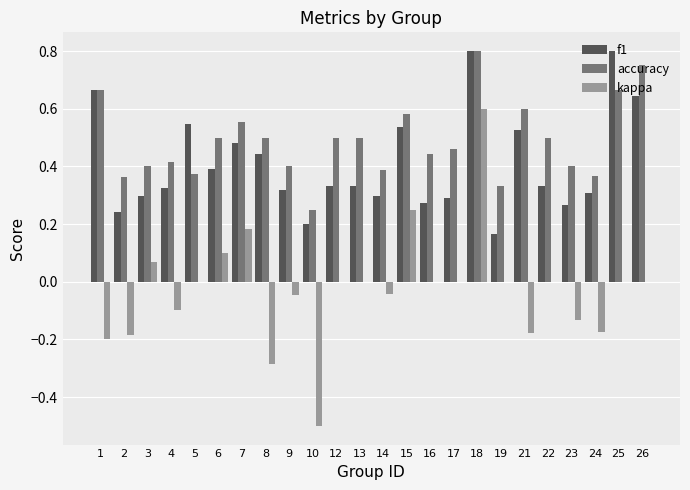

The value of accuracy at 23 is 0.6. True or false?

False